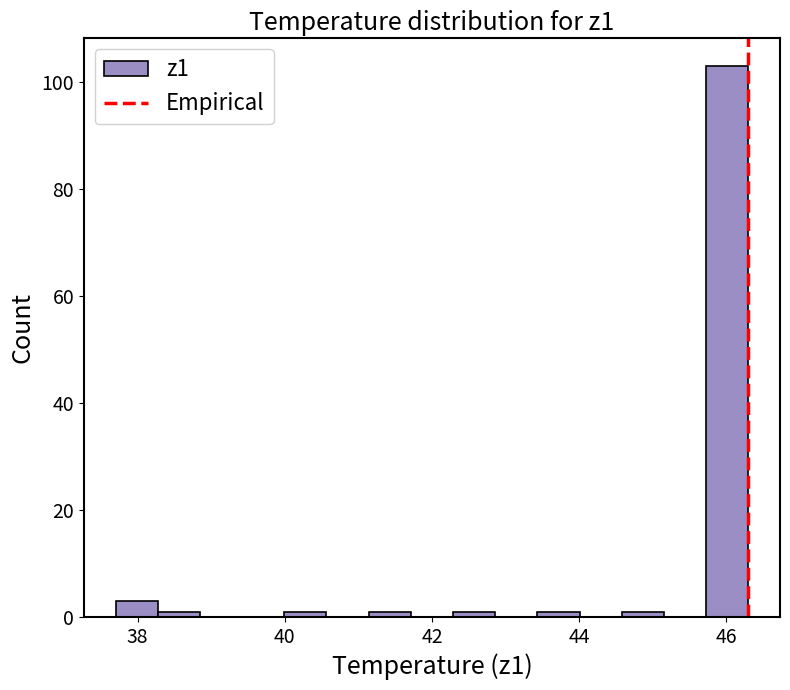

Around what value on the x-axis is the tallest bar? Give the approximate position of its centre, as read against the axis.

46.0